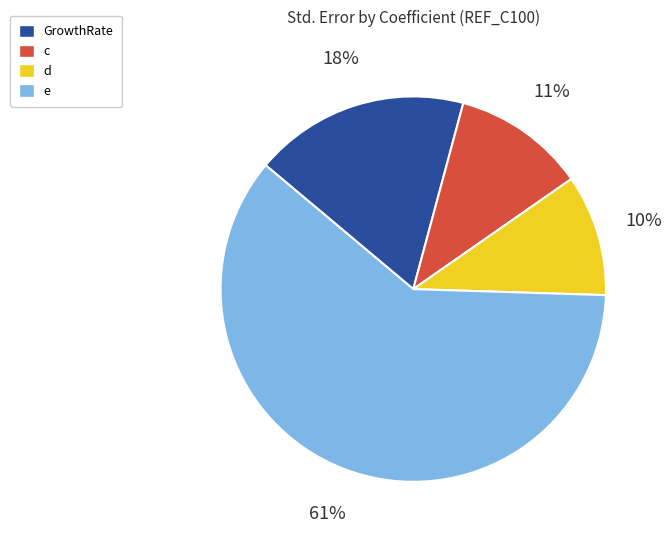

Combined, do e and GrowthRate account for over 50%?

Yes